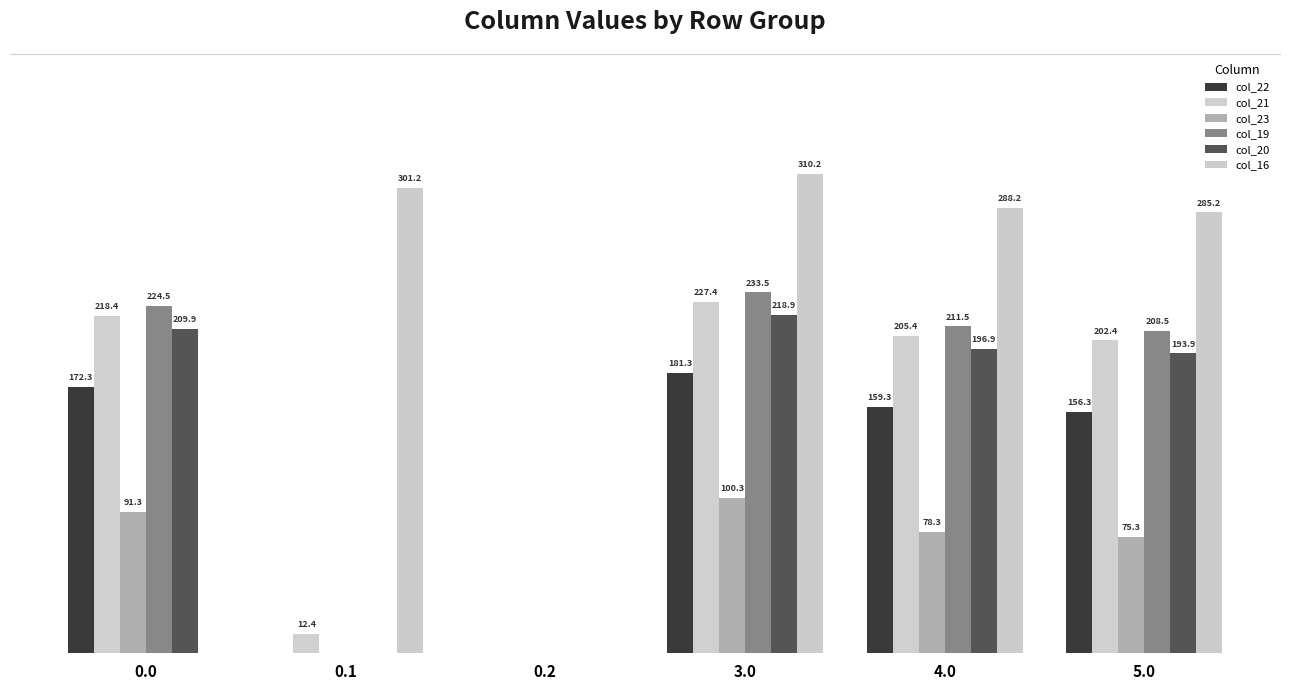

Reading left to right, what are all the values shown in this chart?

col_22: 172.3	0.0	0.0	181.3	159.3	156.3
col_21: 218.4	12.4	0.0	227.4	205.4	202.4
col_23: 91.3	0.0	0.0	100.3	78.3	75.3
col_19: 224.5	0.0	0.0	233.5	211.5	208.5
col_20: 209.9	0.0	0.0	218.9	196.9	193.9
col_16: 0.0	301.2	0.0	310.2	288.2	285.2